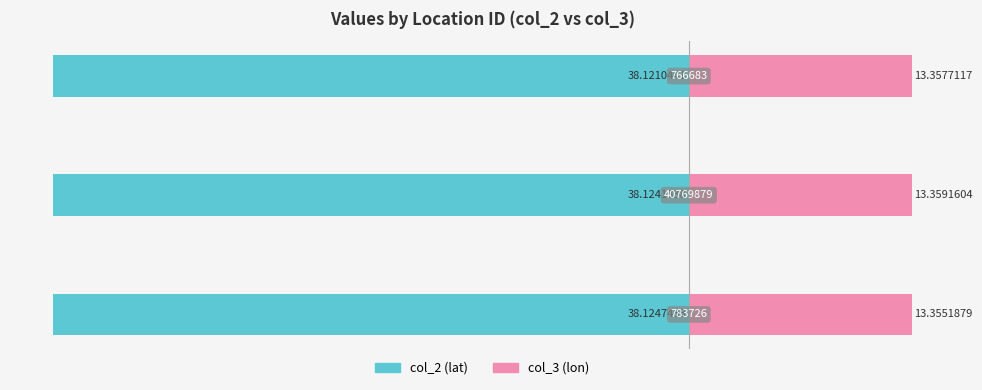

Which series has the widest spread of values?

col_3